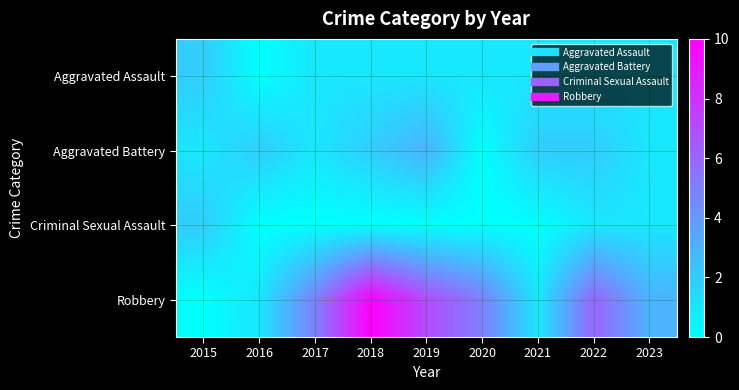

Count the number of categories in the chart.

9